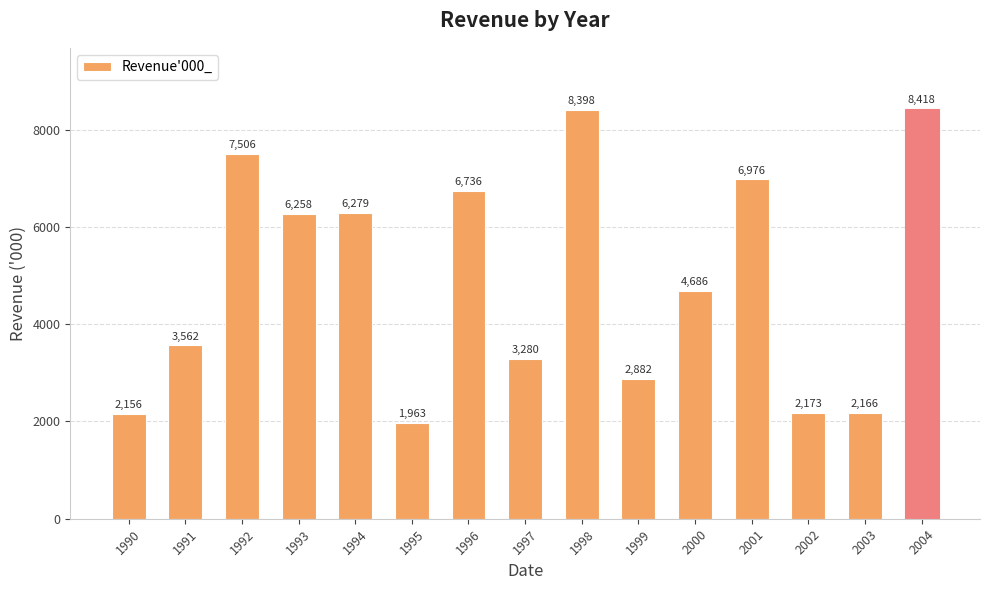

Reading left to right, extract all data points from this chart.

1990=2156	1991=3562	1992=7506	1993=6258	1994=6279	1995=1963	1996=6736	1997=3280	1998=8398	1999=2882	2000=4686	2001=6976	2002=2173	2003=2166	2004=8418